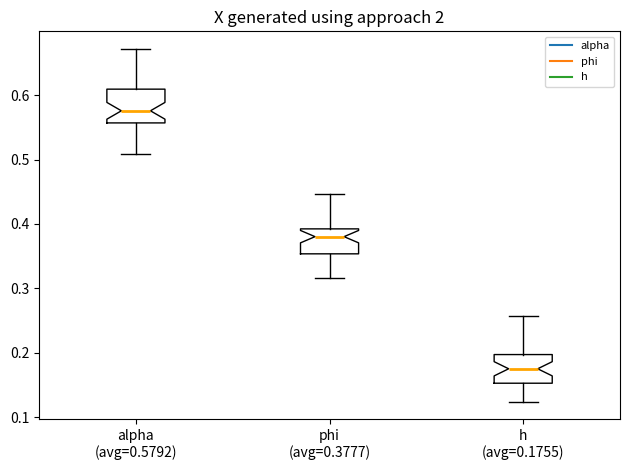

Reading left to right, read every box against the y-axis: the position of its median line, the range the box covers, and the ends of its whiskers. The values are not printed on the chart, so give them approximately, as read against the axis.

alpha (avg=0.5792): median 0.58, box 0.56 to 0.61, whiskers 0.51 to 0.67
phi (avg=0.3777): median 0.38, box 0.35 to 0.39, whiskers 0.32 to 0.45
h (avg=0.1755): median 0.17, box 0.15 to 0.20, whiskers 0.12 to 0.26